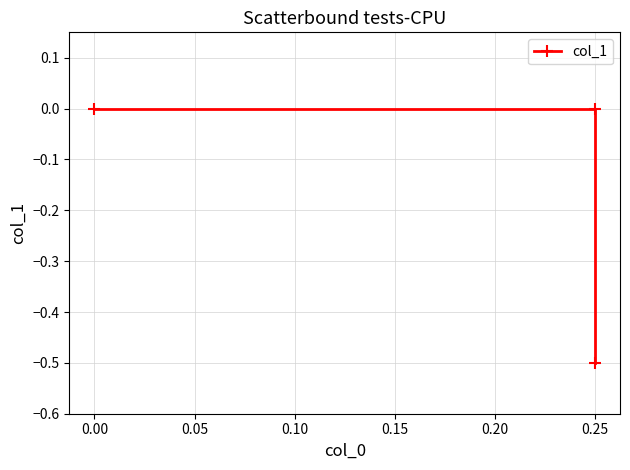

Count the values in the range 0 to 1.

2